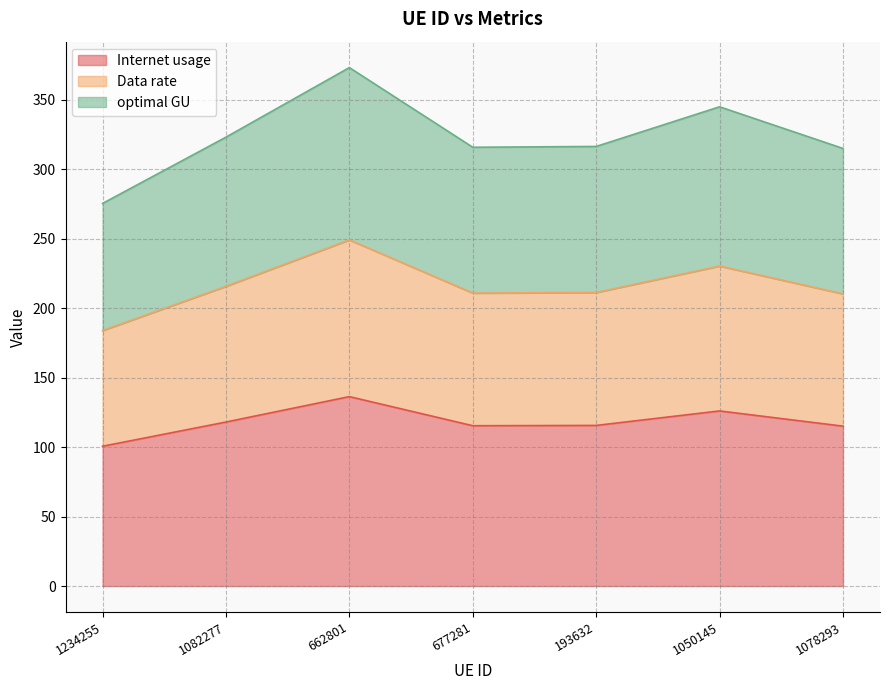

At which category is the sum across all series the highest?

662801